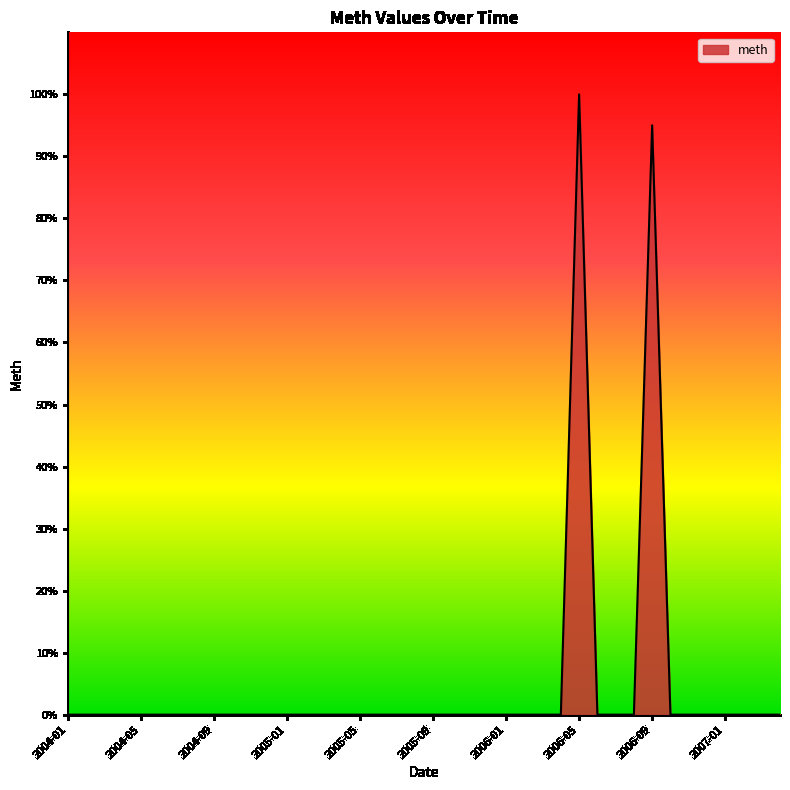

What is the difference between the maximum and minimum values?

100